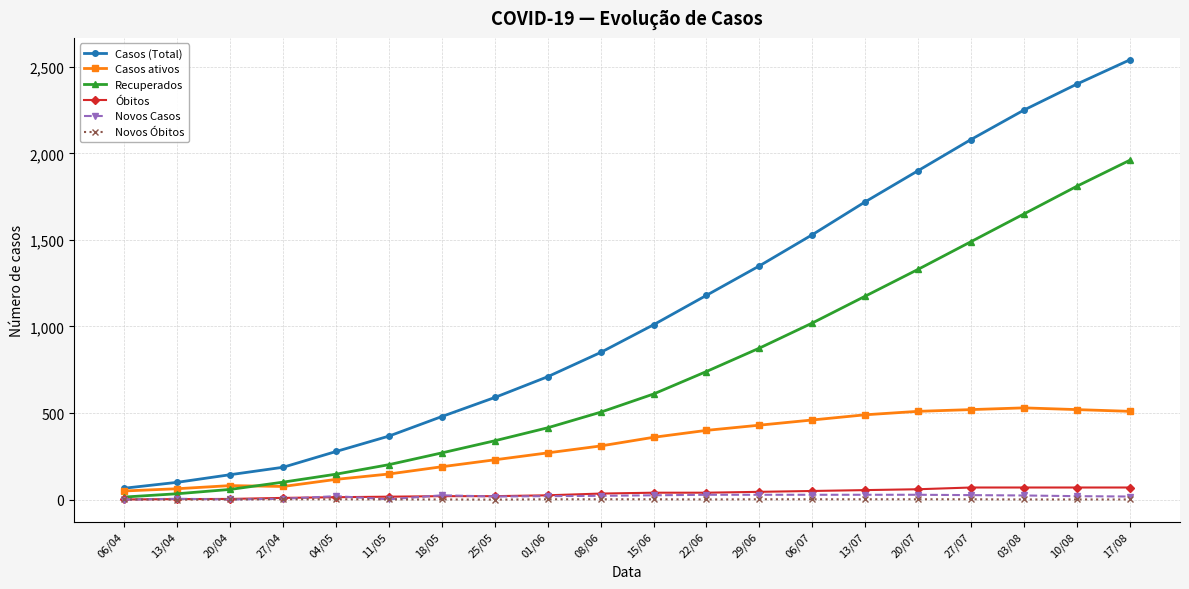

Which series has the widest spread of values?

Casos (Total)